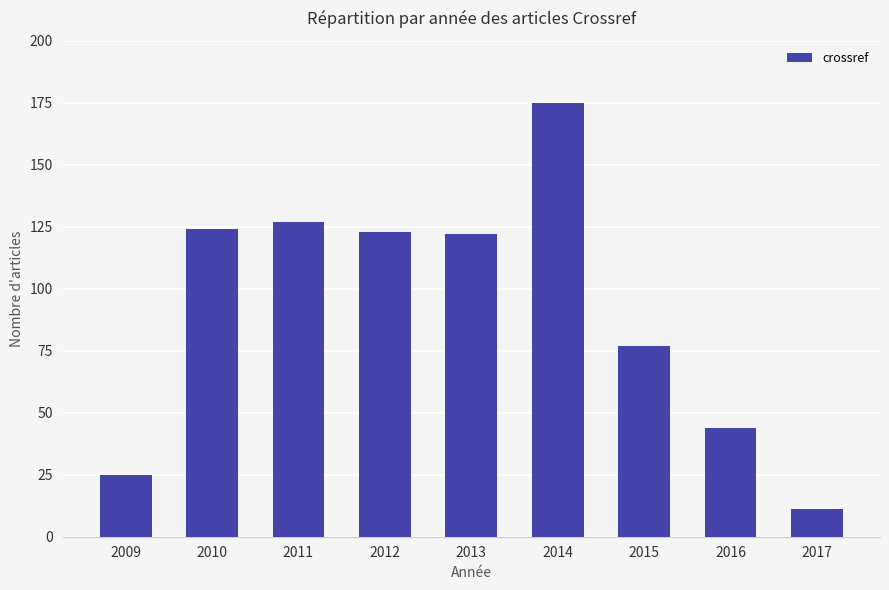

What value does the data have at 2010?

124